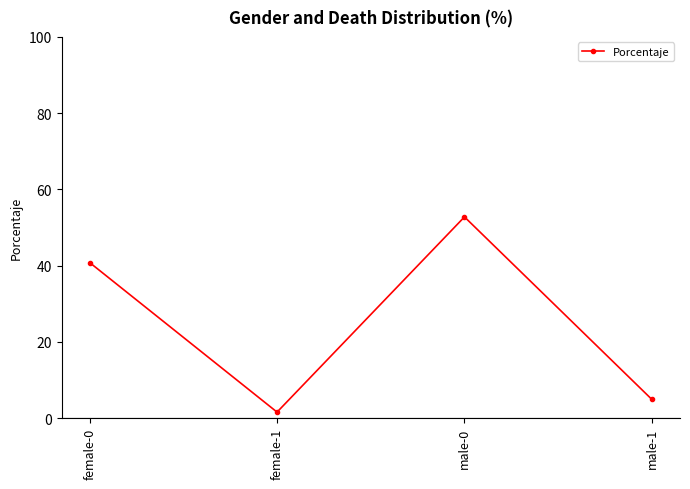

Which has a higher value, female-0 or female-1?

female-0